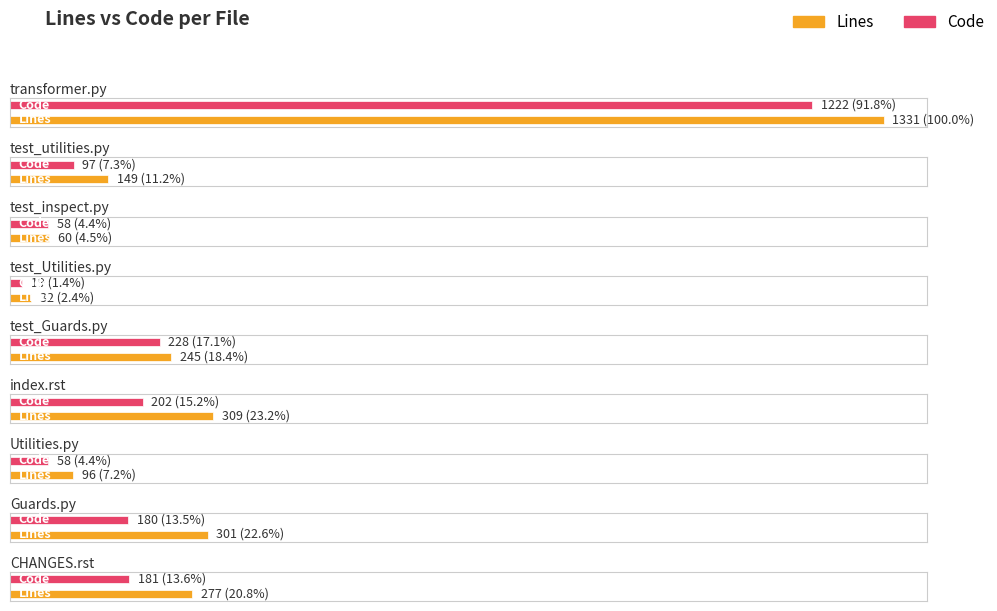

How many bars are there in each group?

2